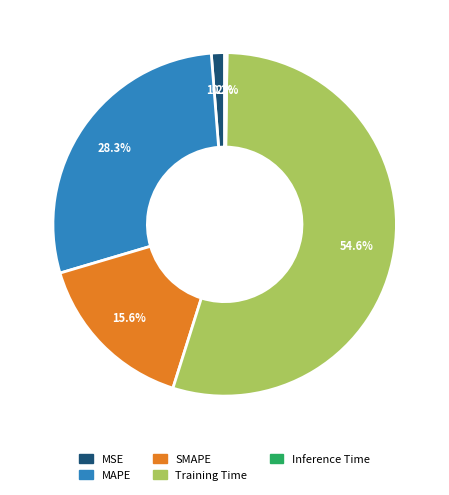

Which slice is the largest?

Training Time